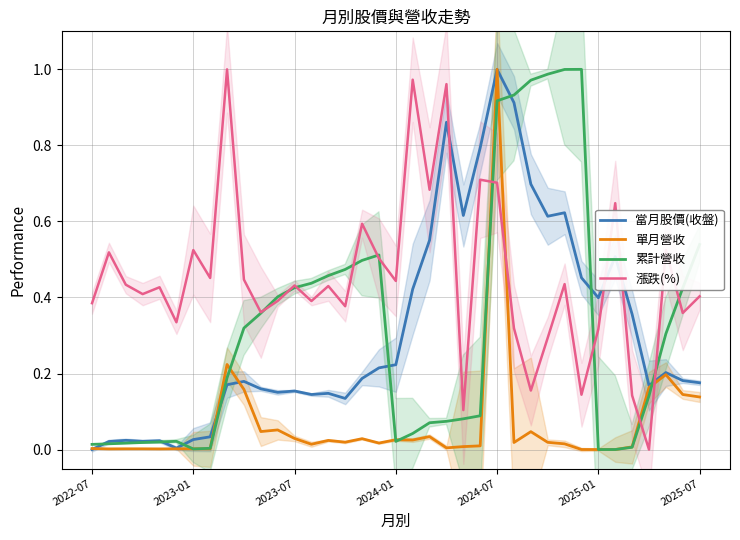

True or false: 累計營收 has more than 0 points higher than both neighbors.

True